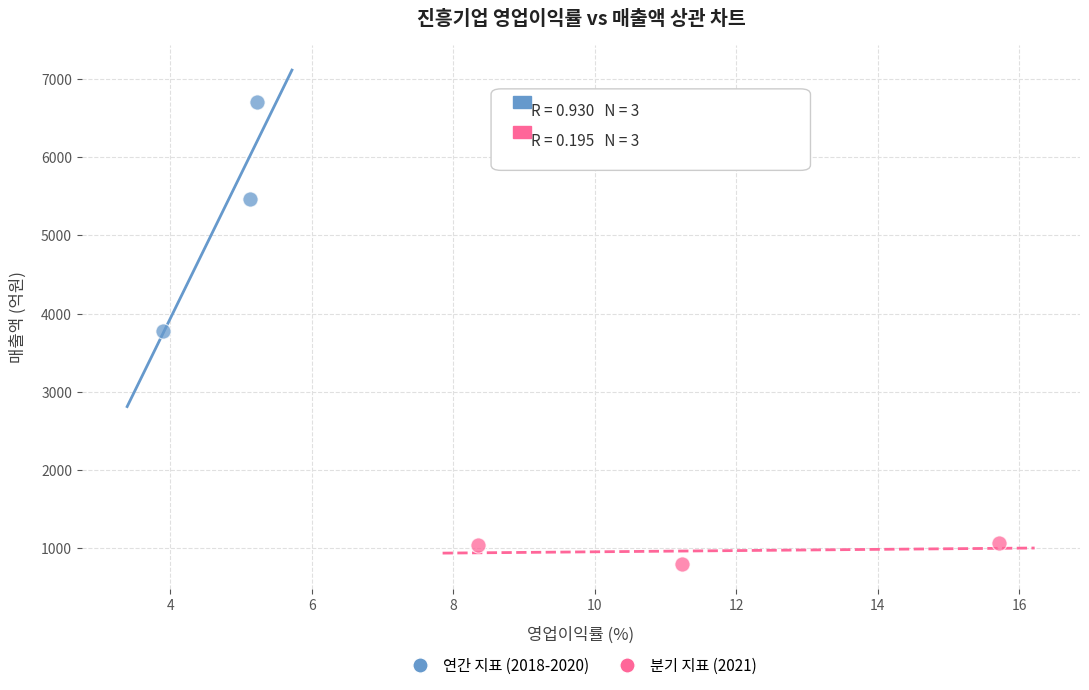

Which series contains the lowest Y value?

분기 지표 (2021)